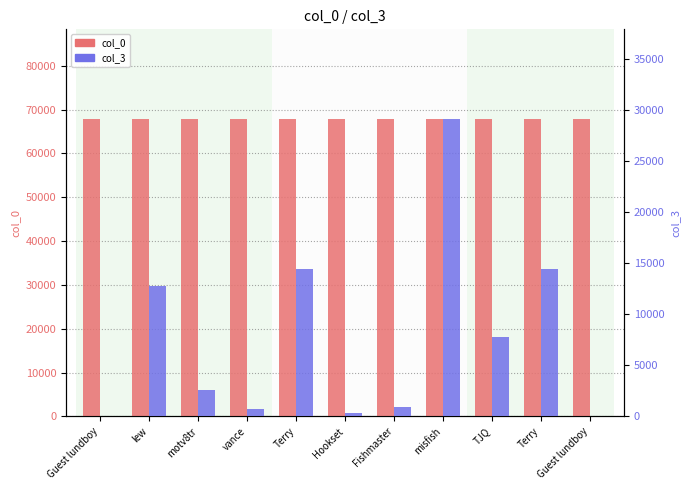

True or false: col_3 has a value of 470 at vance.

False